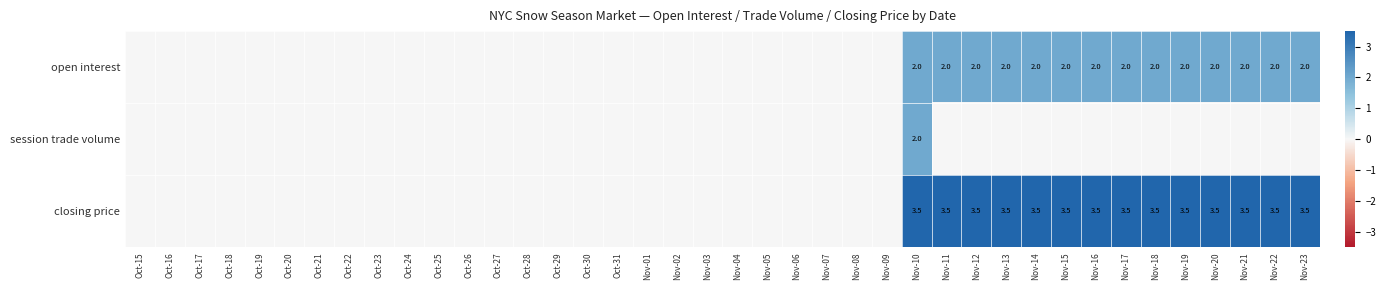

The value of open interest at Nov-03 is 0.0. True or false?

True